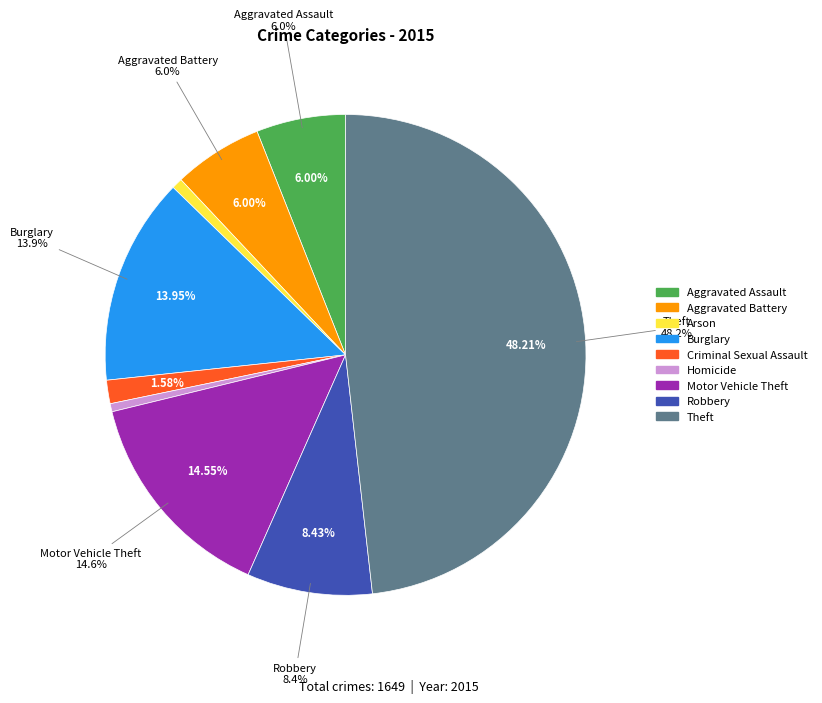

How many segments does this pie chart have?

9